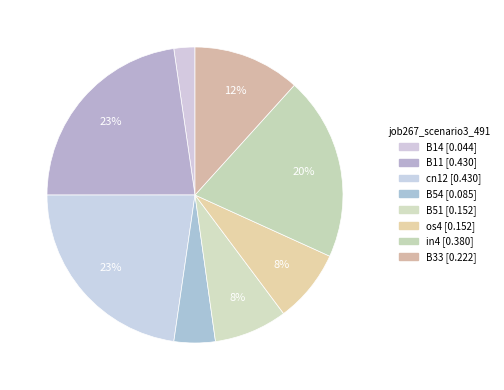

Is the sum of os4 and B54 greater than half?

No